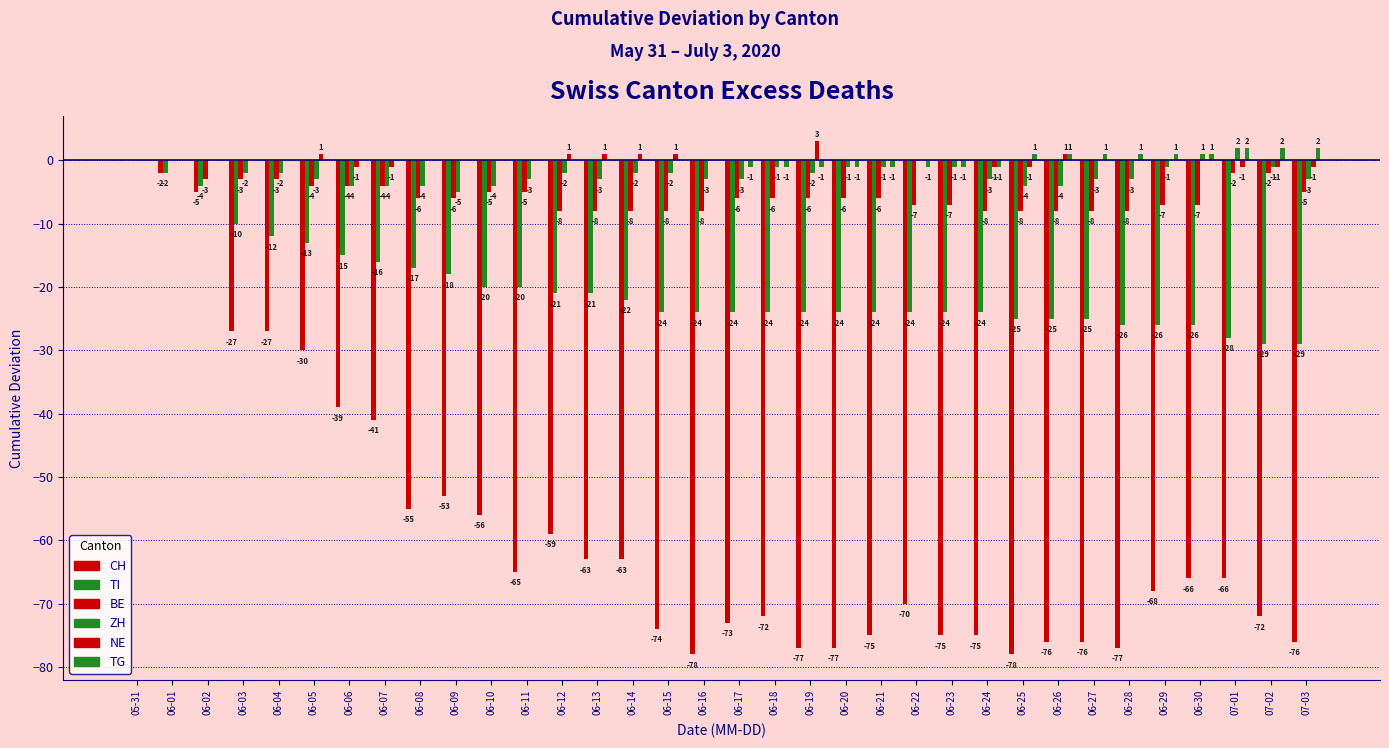

What is the label of the 32nd bar from the right?

06-02